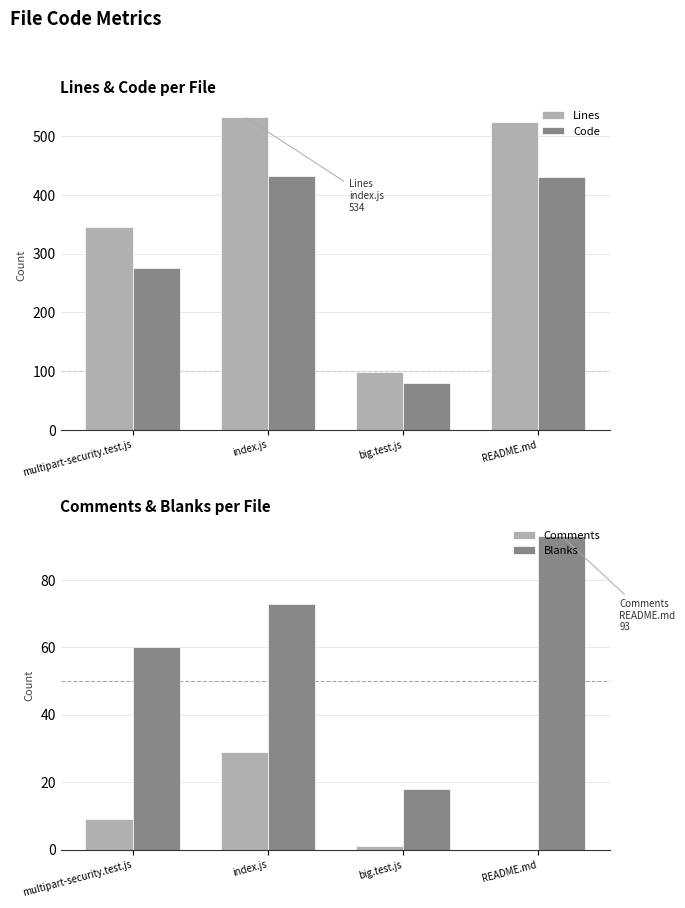

Read the Comments value at multipart-security.test.js, to the nearest 10.

10